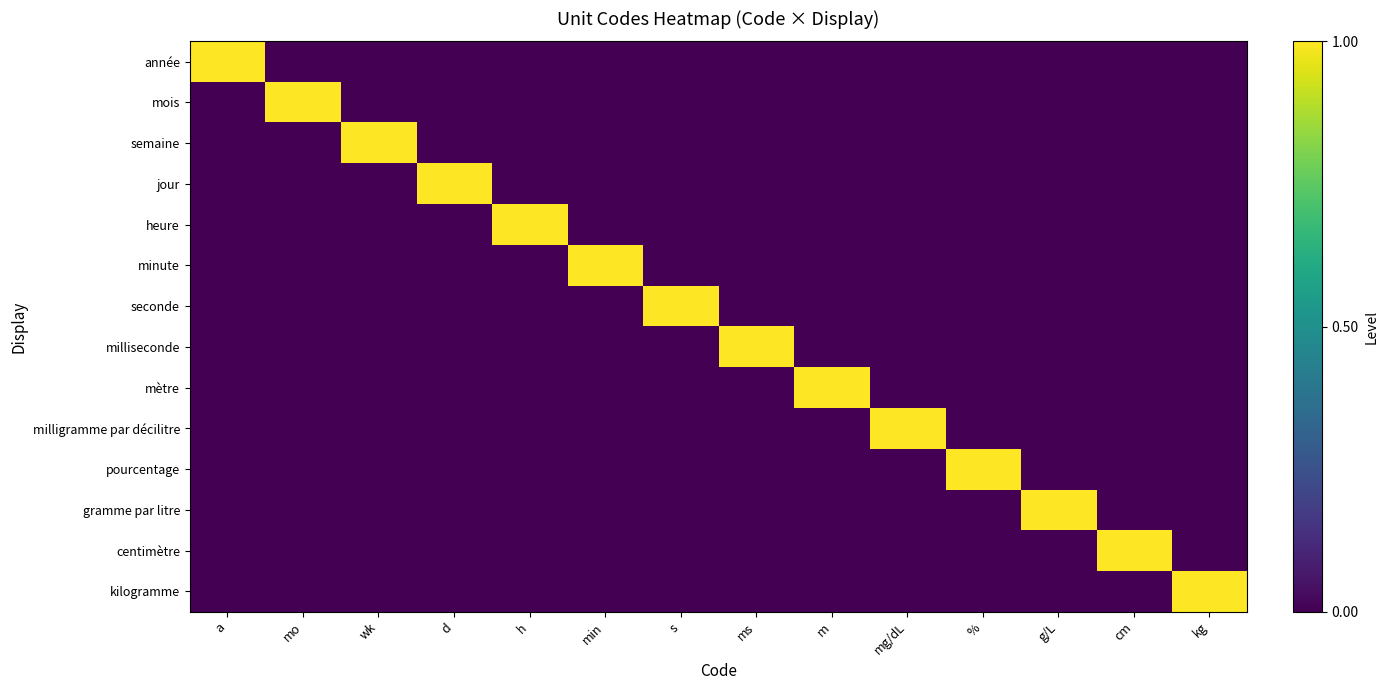

List the series in order of their peak value, highest first.

année, mois, semaine, jour, heure, minute, seconde, milliseconde, mètre, milligramme par décilitre, pourcentage, gramme par litre, centimètre, kilogramme